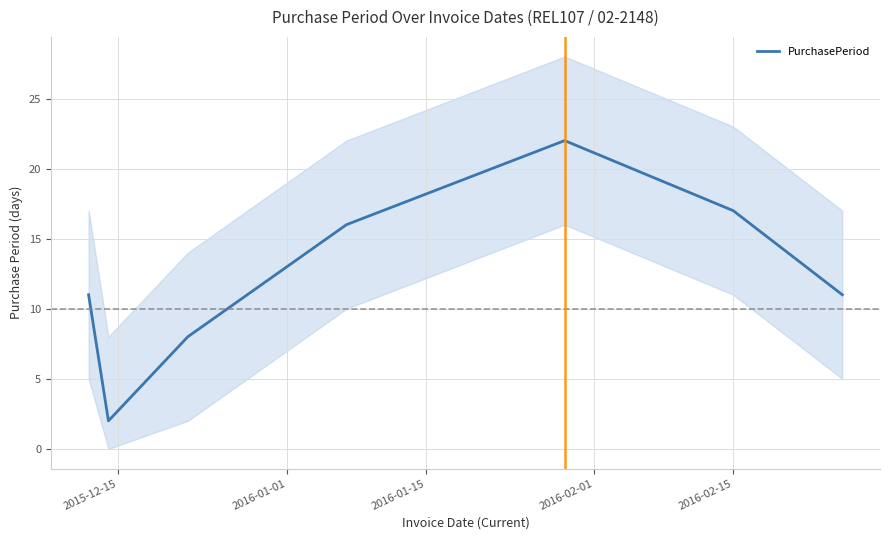

What is the maximum value for PurchasePeriod?

22